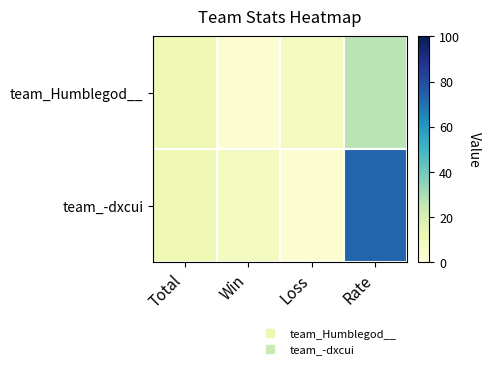

At which category is the sum across all series the highest?

Rate